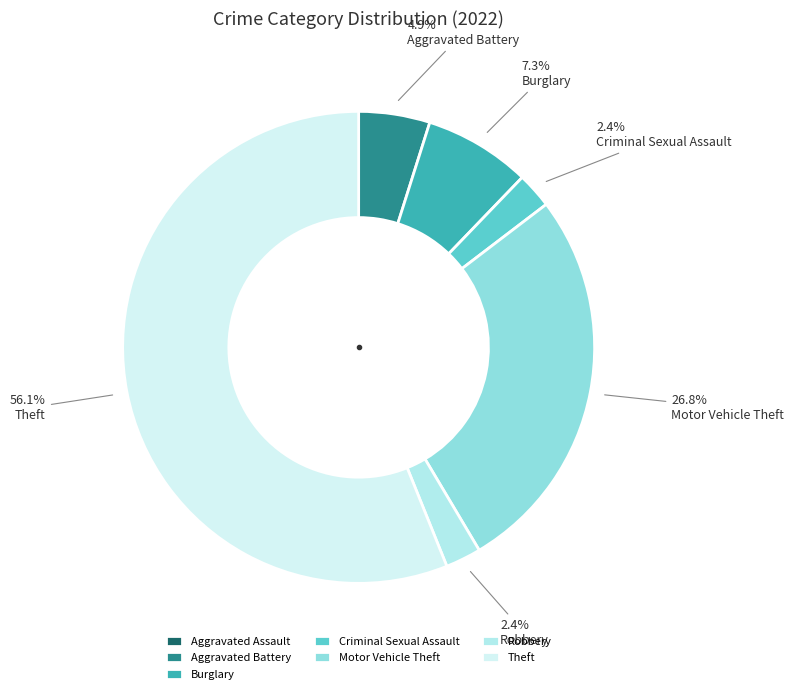

Rank the categories by value from lowest to highest.

Aggravated Assault, Criminal Sexual Assault, Robbery, Aggravated Battery, Burglary, Motor Vehicle Theft, Theft